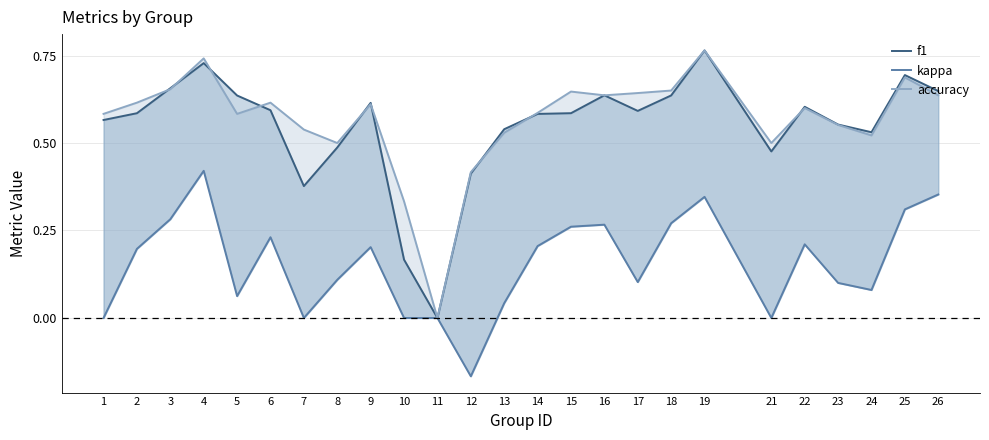

At 16, list the series in order from smallest to largest.

kappa, f1, accuracy